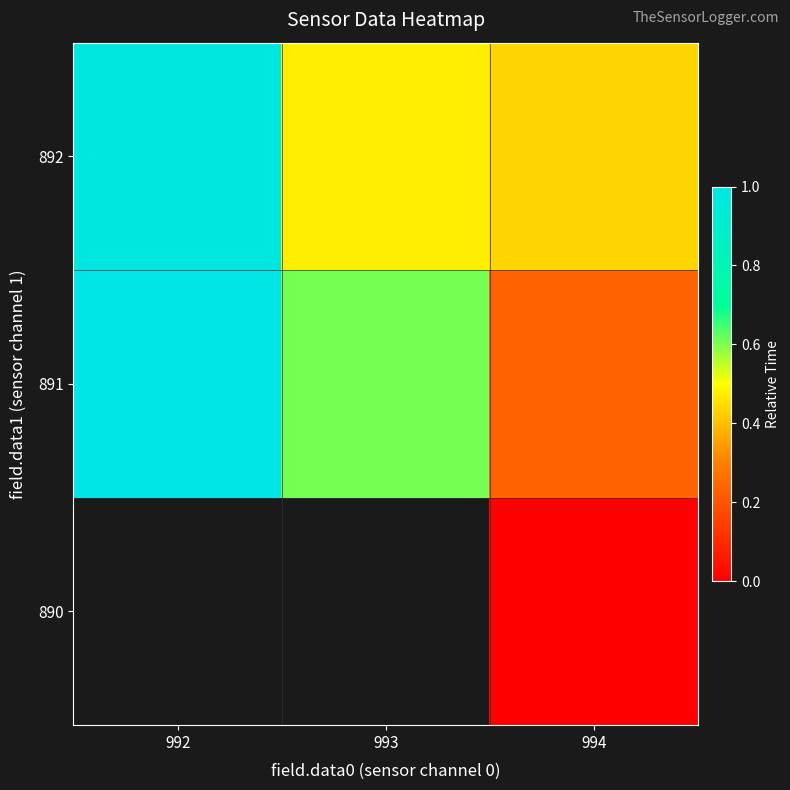

List the series in order of their peak value, lowest first.

892, 890, 891